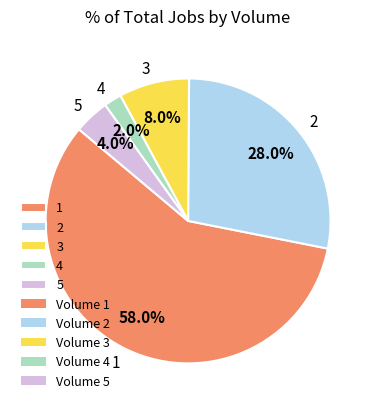

To the nearest percent, what is the average slice percentage?

20%